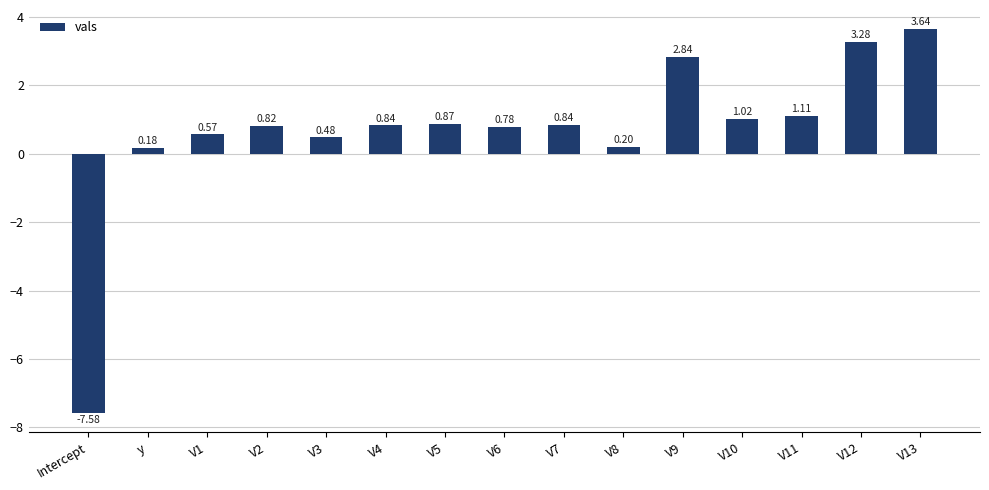

Where does the data first go above 0?

y